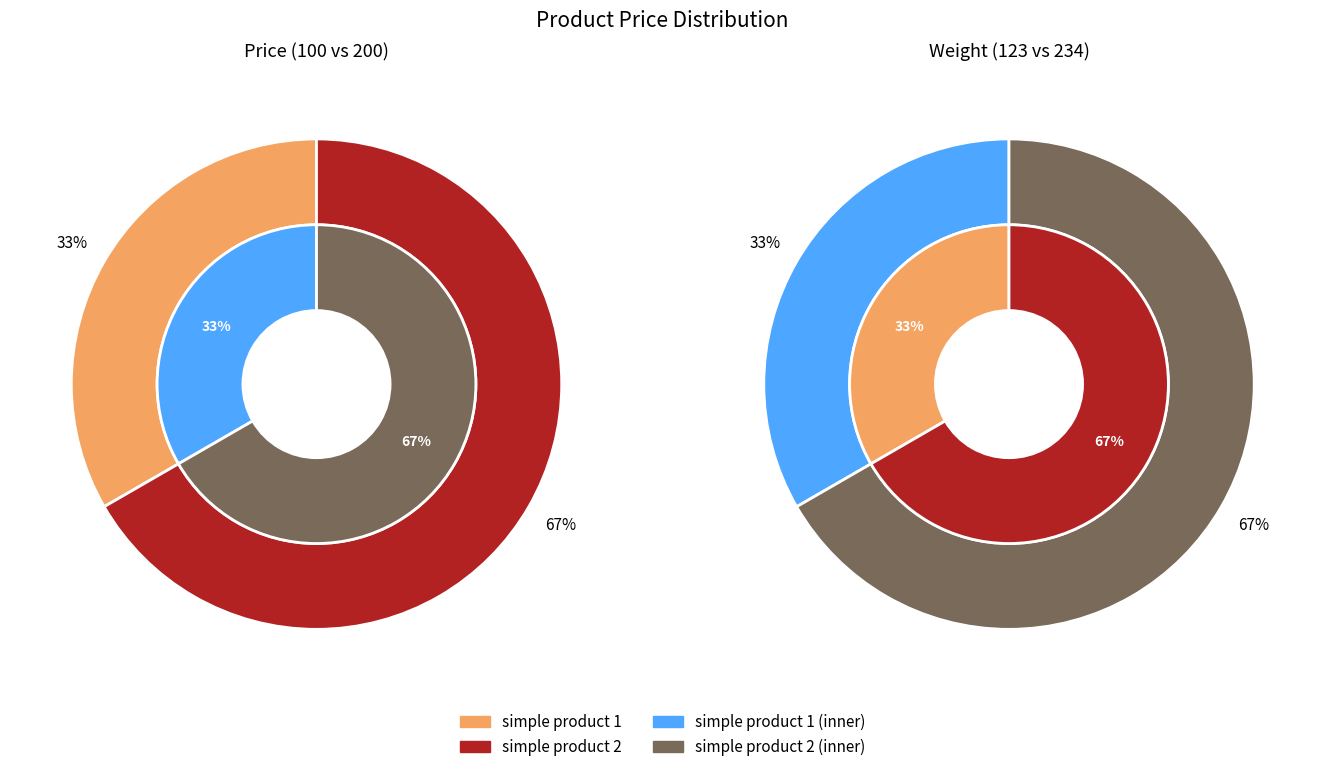

Rank the categories by value from highest to lowest.

simple product 2, simple product 1